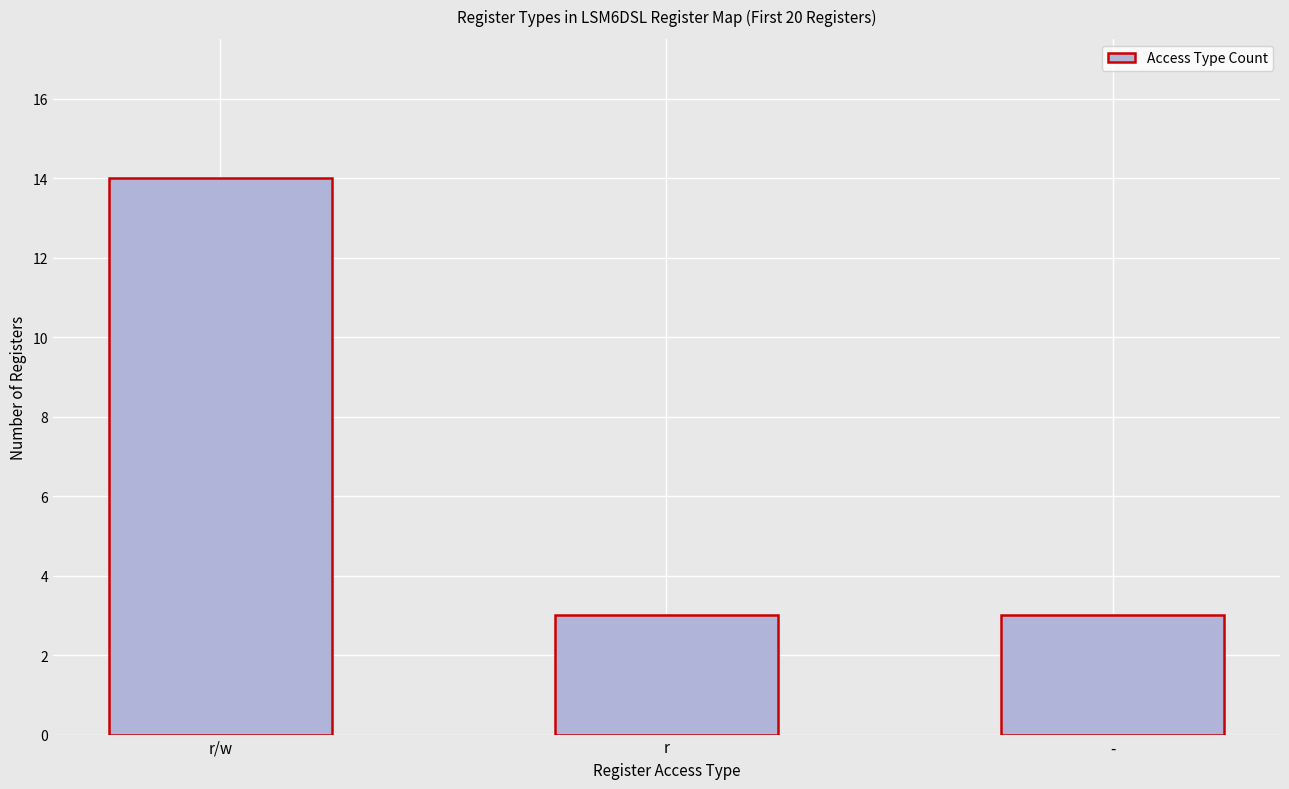

Are the bars grouped side by side (vs. stacked)?

No